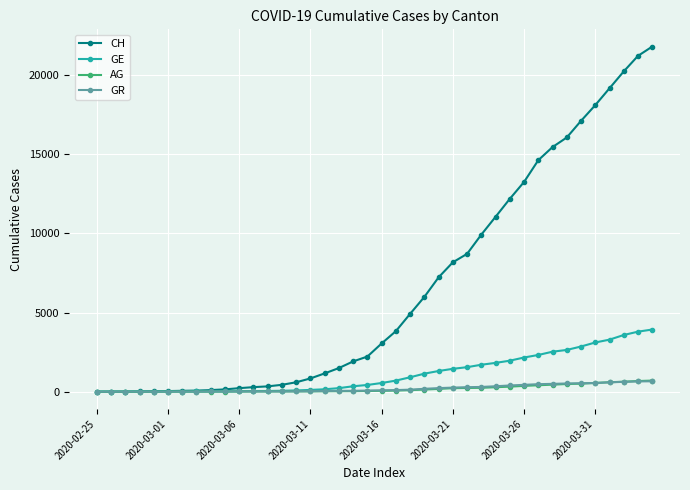

How many lines are shown in the chart?

4